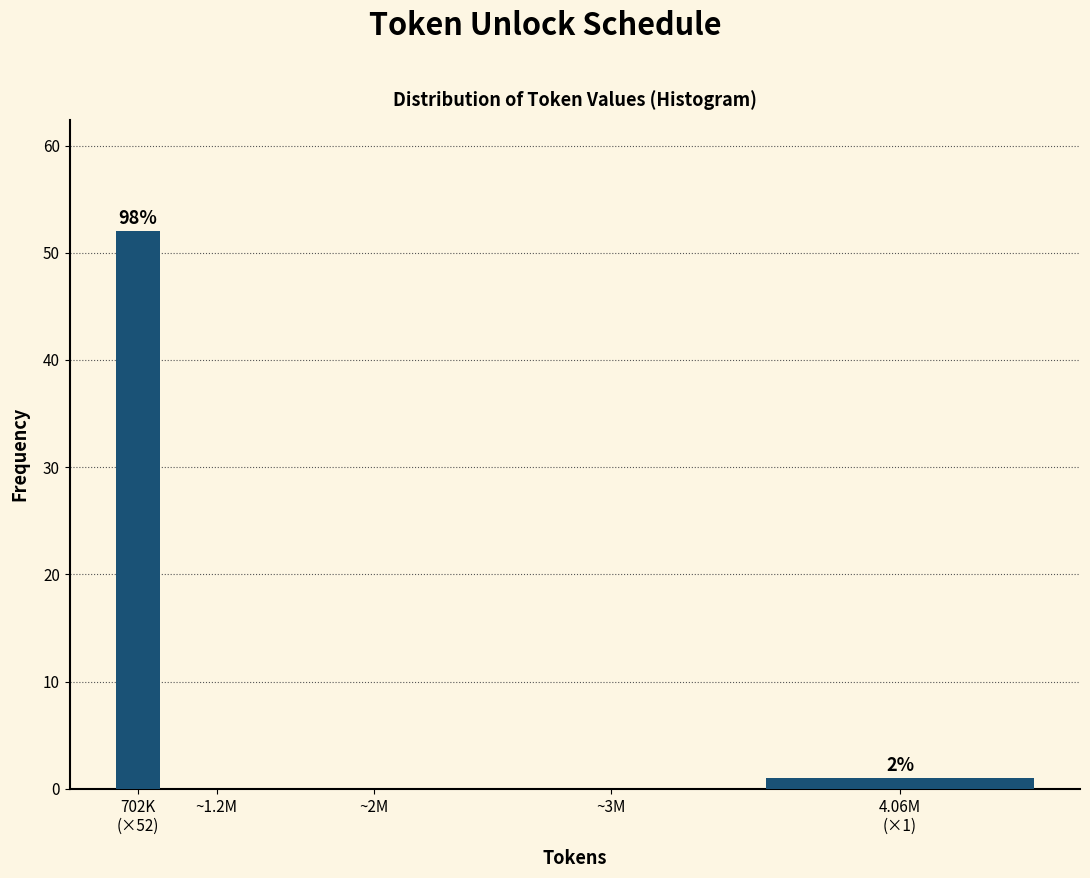

What is the maximum value shown in the chart?

52